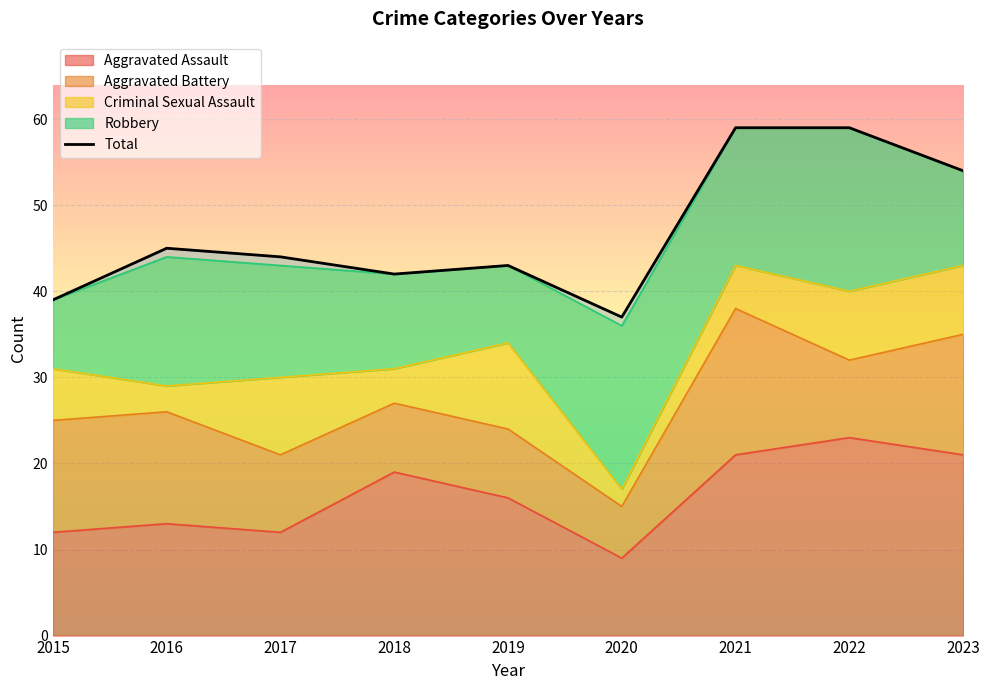

Reading left to right, what are all the values shown in this chart?

39	45	44	42	43	37	59	59	54